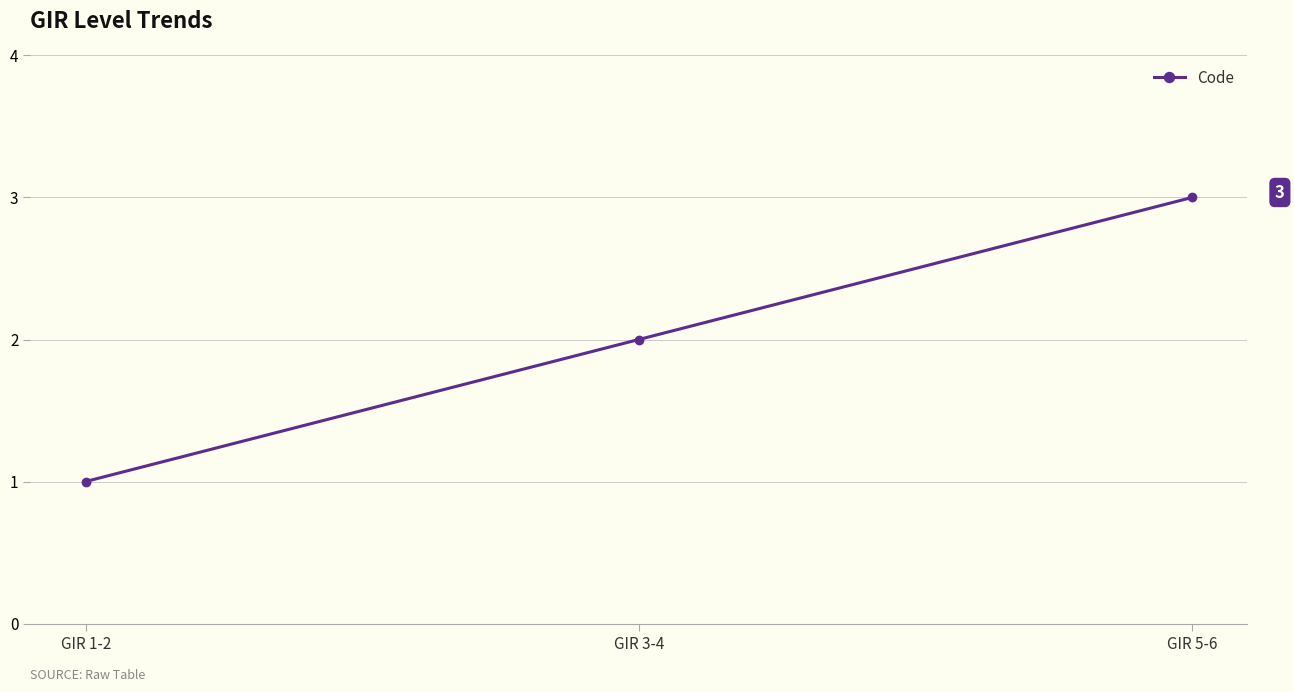

What is the difference between the values at GIR 5-6 and GIR 3-4?

1